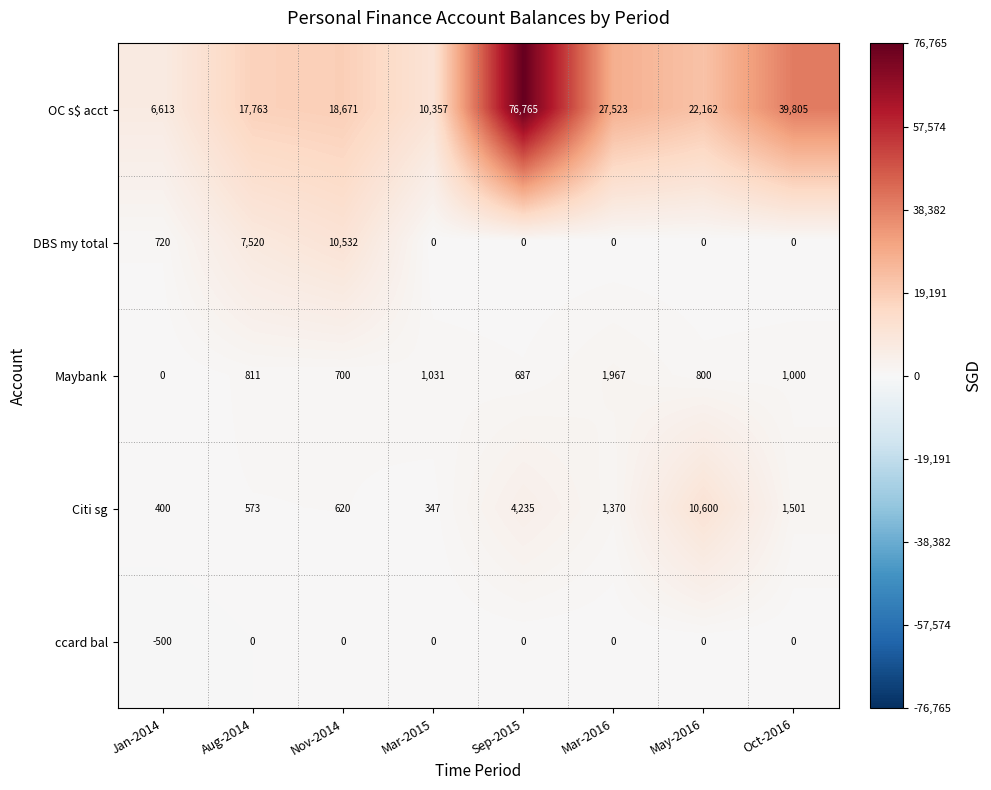

The value of ccard bal at Mar-2016 is -315. True or false?

False